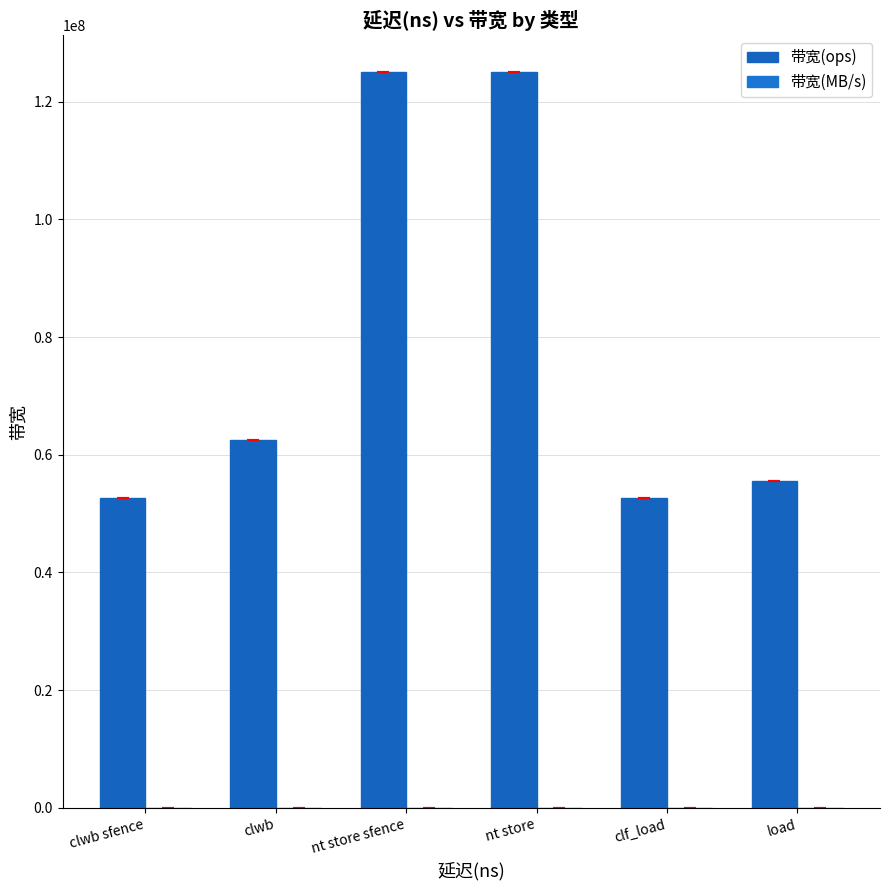

Does the chart contain stacked bars?

No